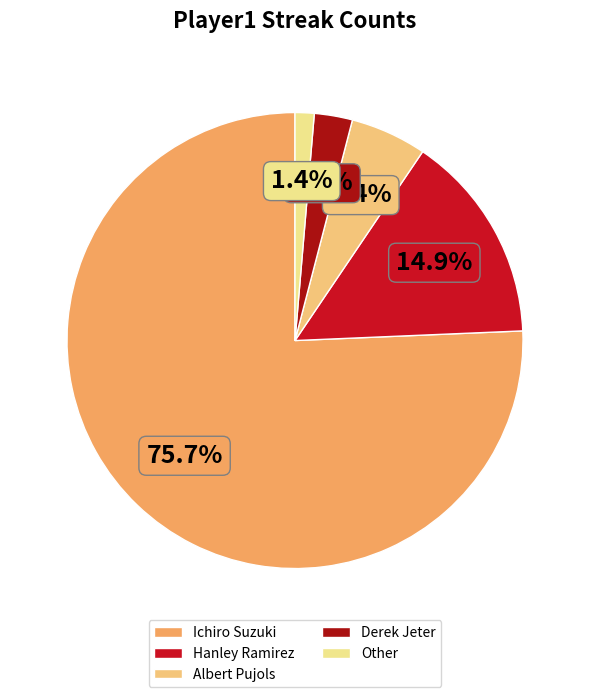

Count the number of slices in the pie.

5